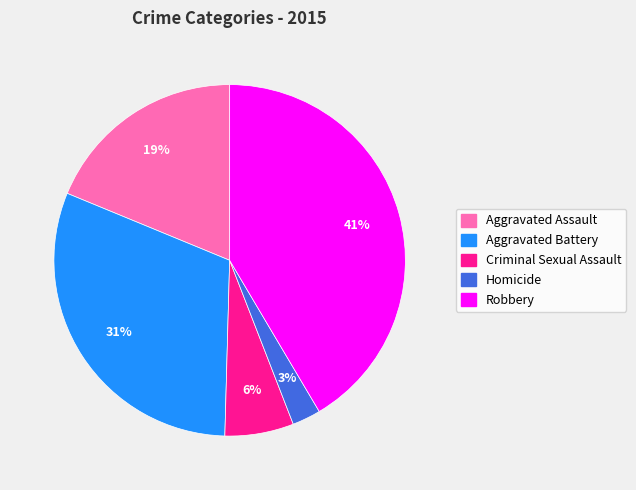

To the nearest percent, what portion does Aggravated Battery represent?

31%